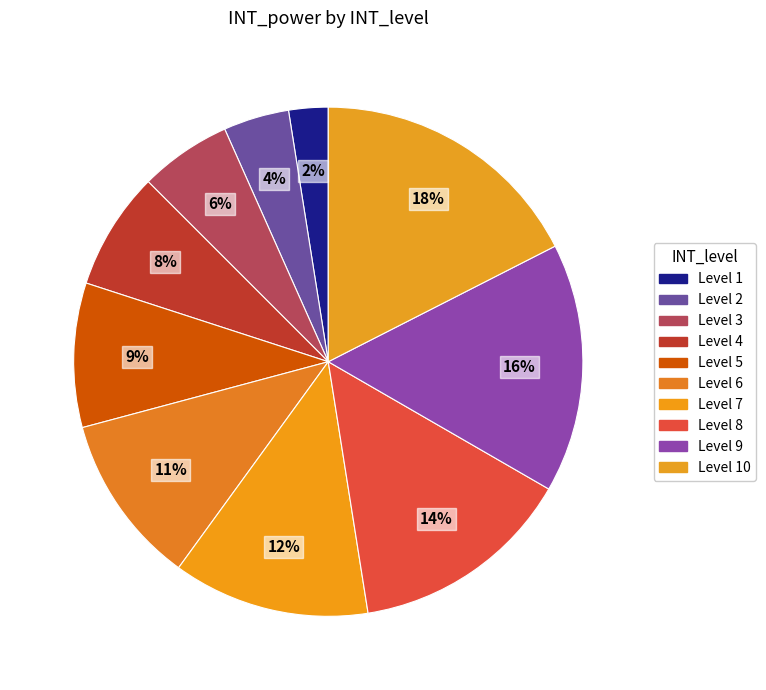

How many segments does this pie chart have?

10